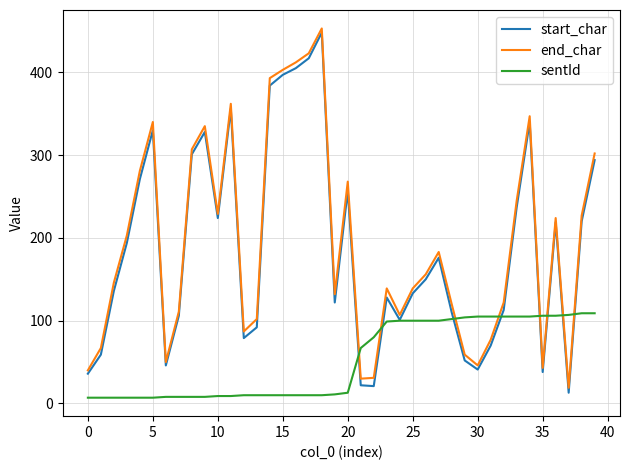

What is the greatest value displayed?

453